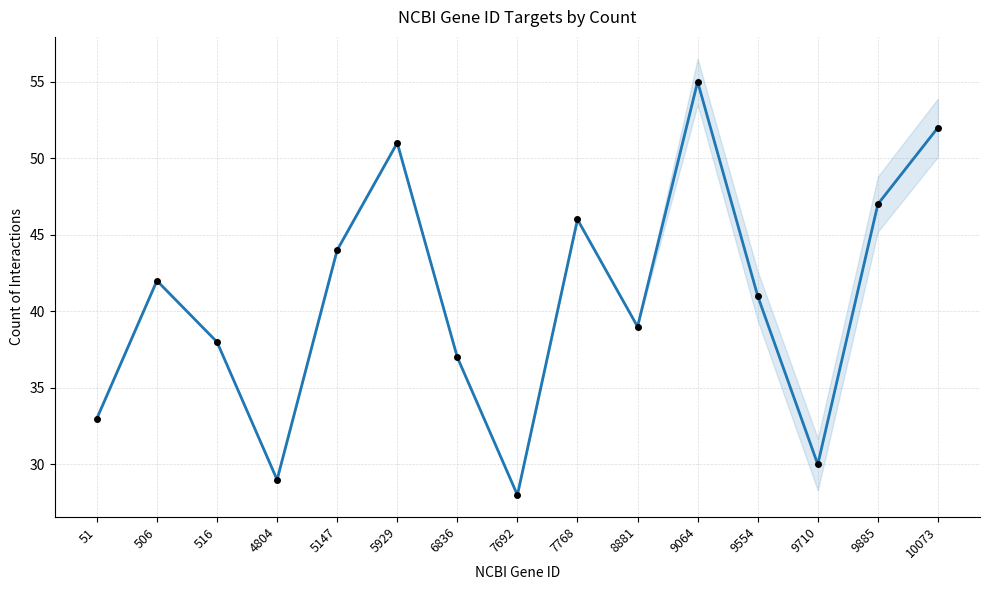

What is the smallest value displayed?

28